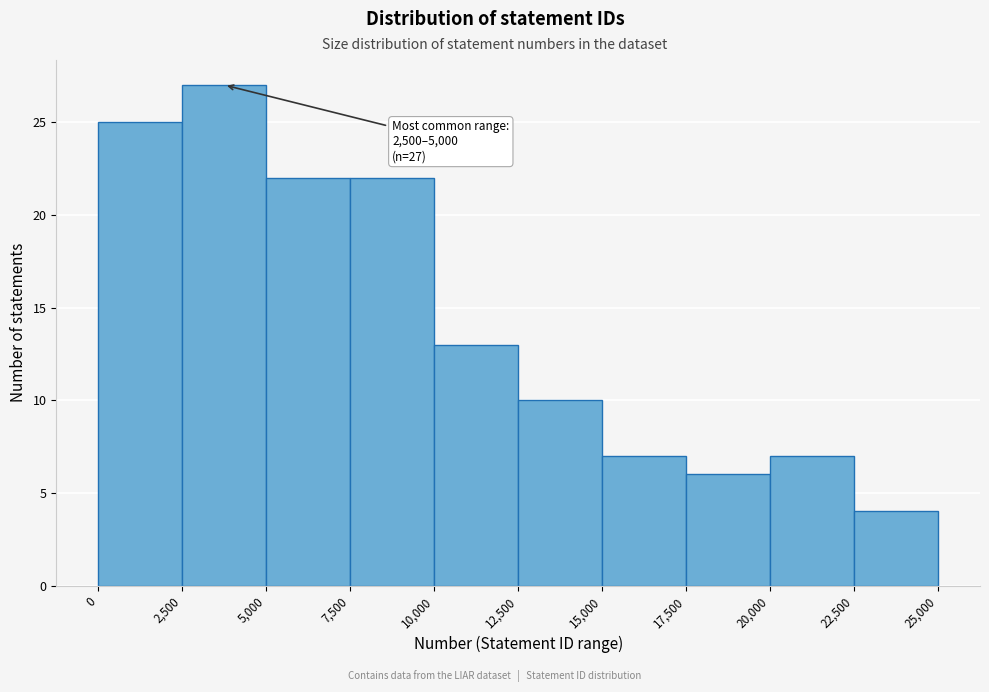

Which range on the x-axis has the tallest bar?

2,500 to 5,000